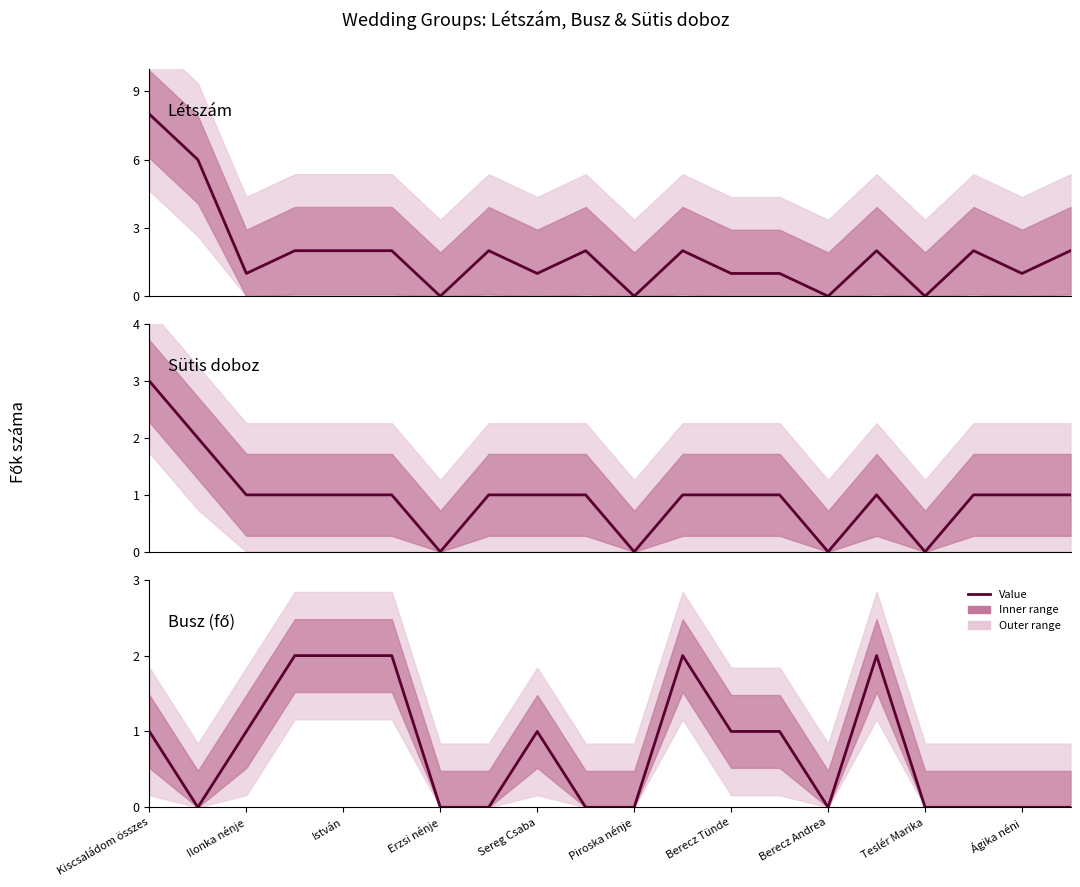

The col_2 (Létszám) series shows 2 at István. True or false?

True